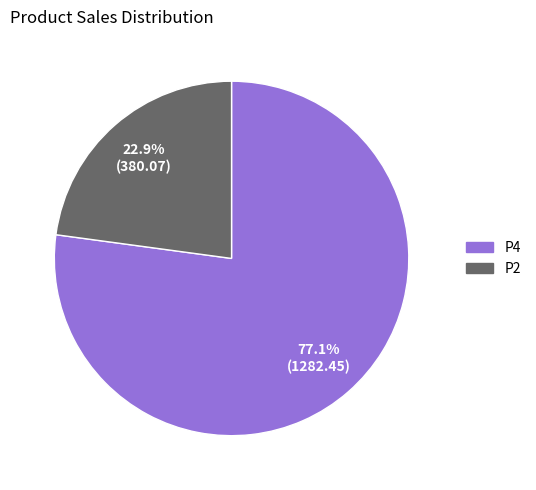

Rank the categories by value from lowest to highest.

P2, P4